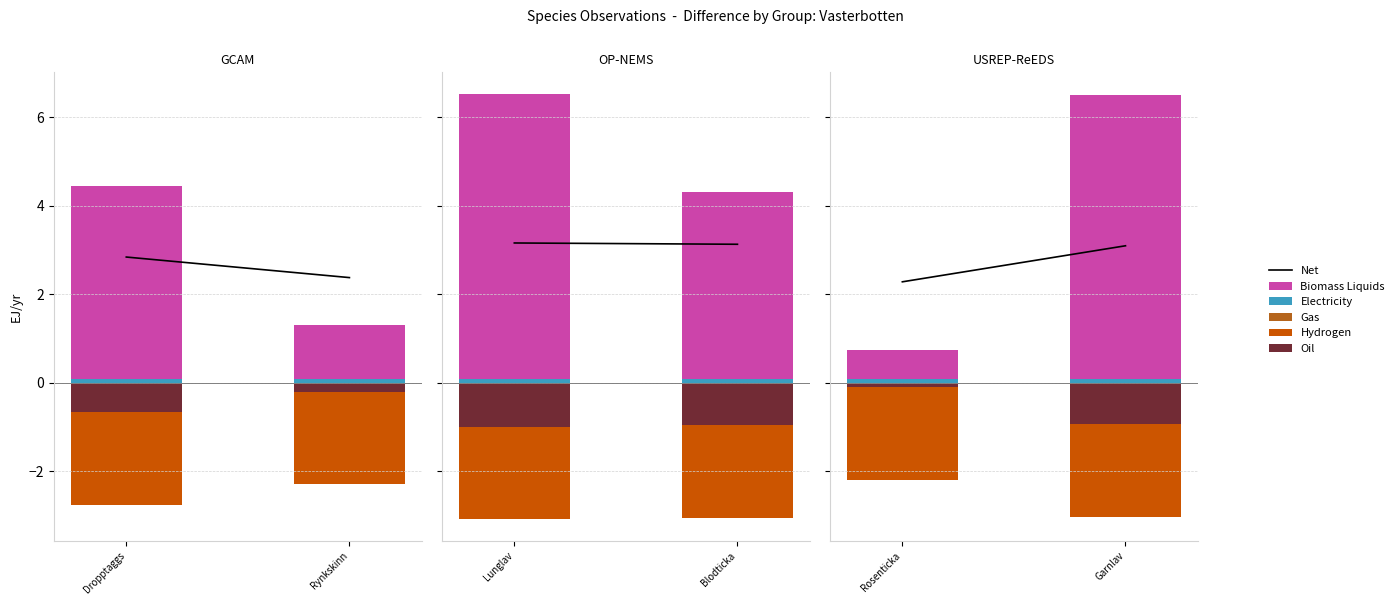

Count the number of categories in the chart.

2